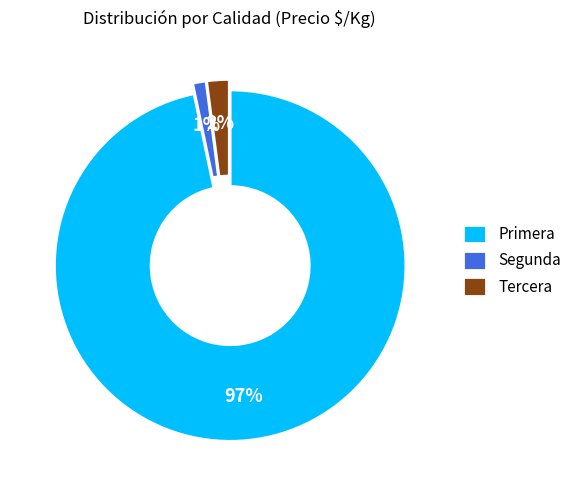

True or false: Primera accounts for 97% of the total.

True